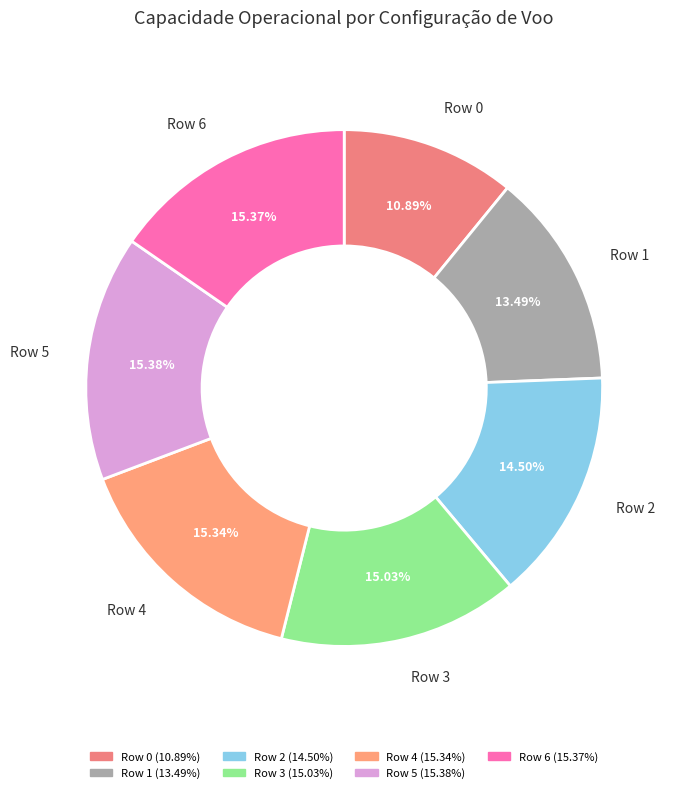

What percentage is NOT represented by Row 1?

86.5%